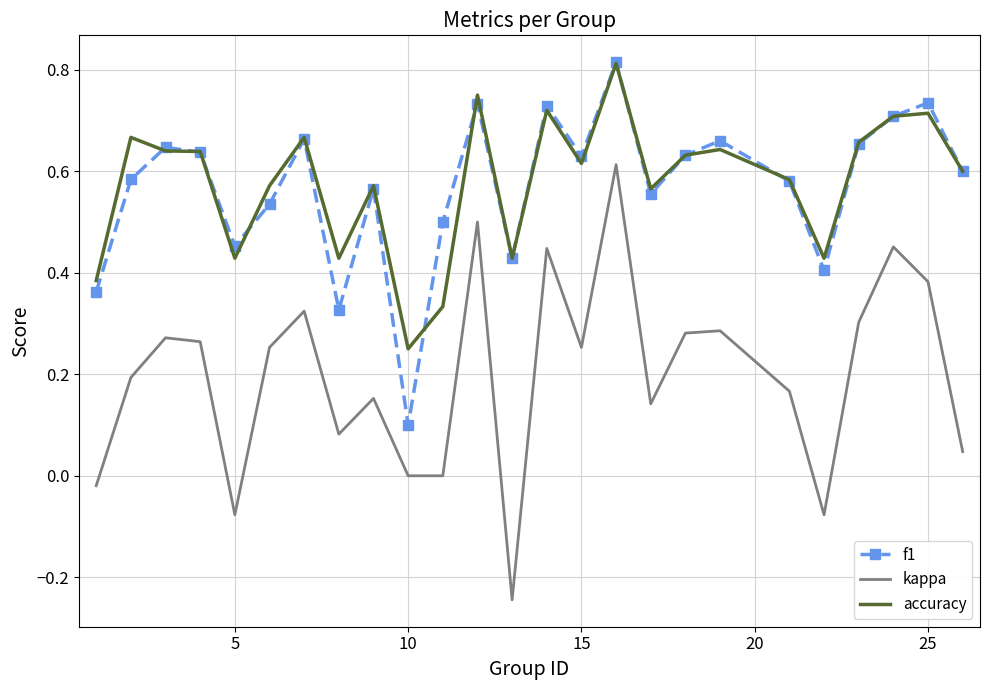

Which series has the largest range (max minus min)?

kappa